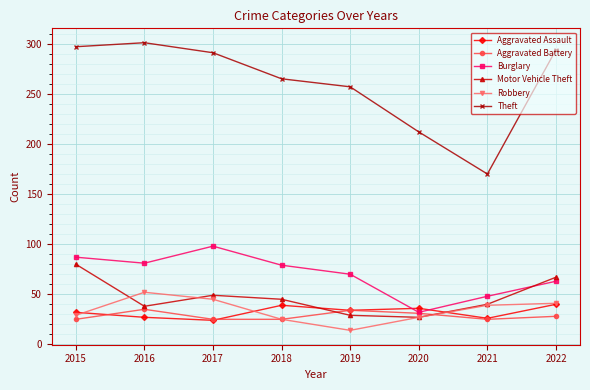

How many values in the Aggravated Assault series are below 34?

4